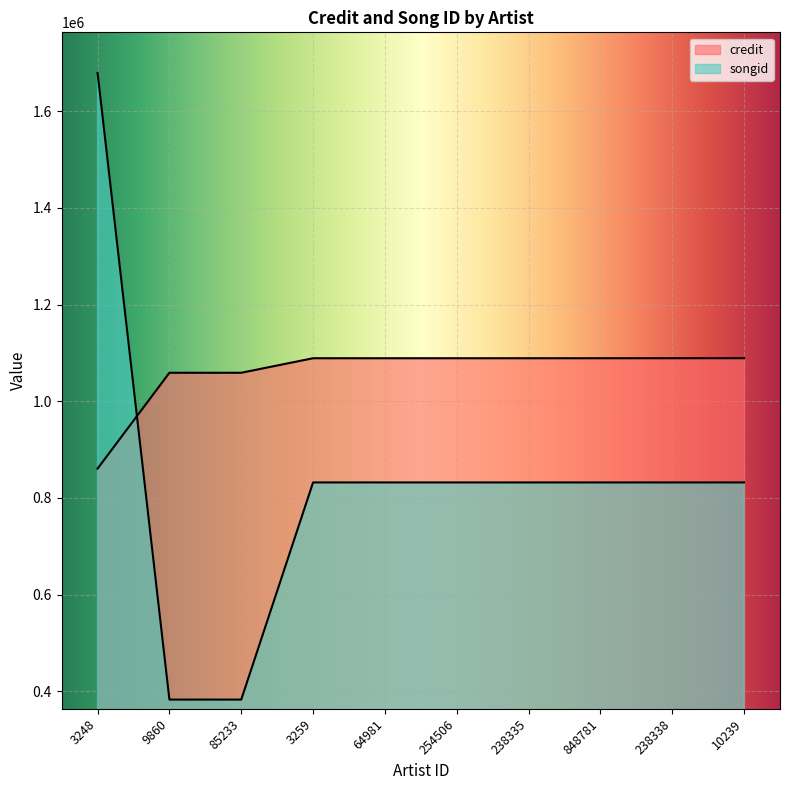

List the series in order of their overall mean, lowest first.

songid, credit